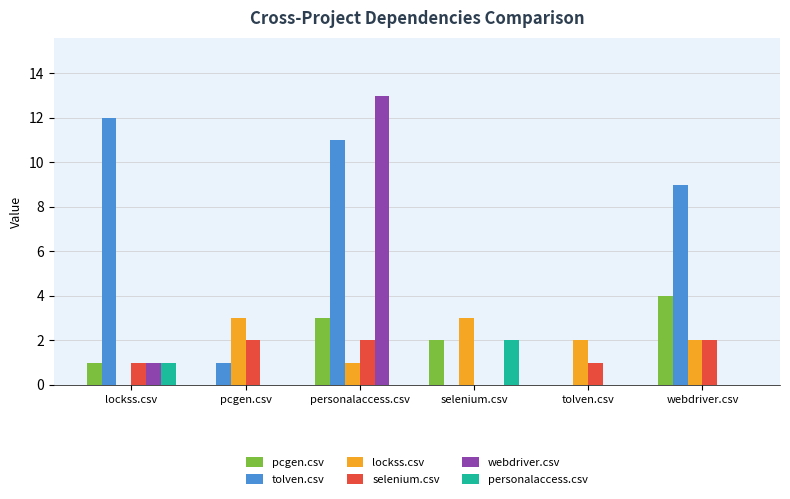

Between lockss.csv and tolven.csv, which series saw the biggest shift?

tolven.csv